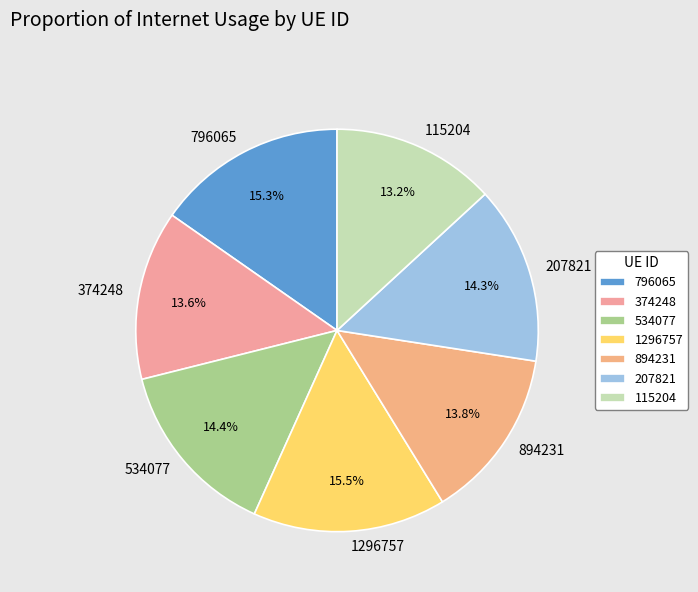

What is the ratio of the value at 207821 to the value at 796065?

0.9